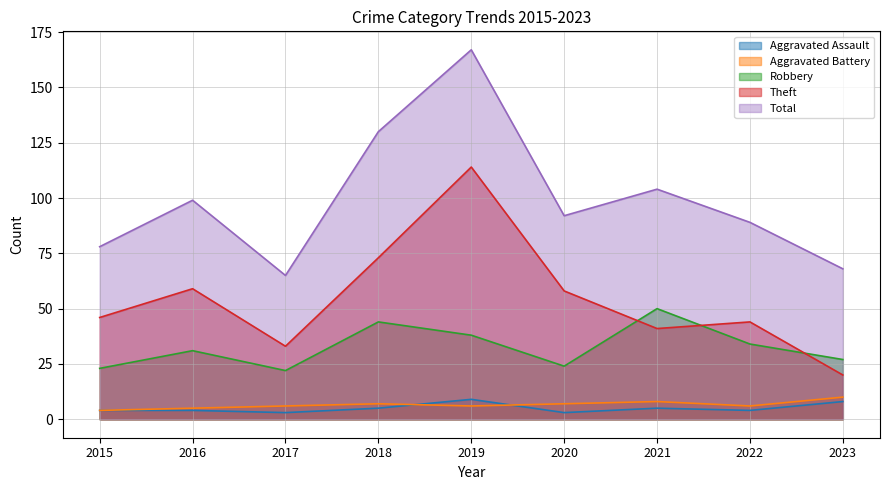

How many lines are shown in the chart?

5